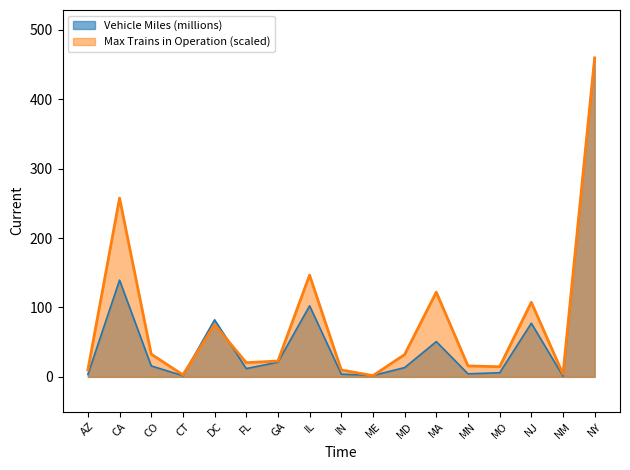

What are all the series names shown in the legend?

Vehicle Miles (millions), Max Trains in Operation (scaled)